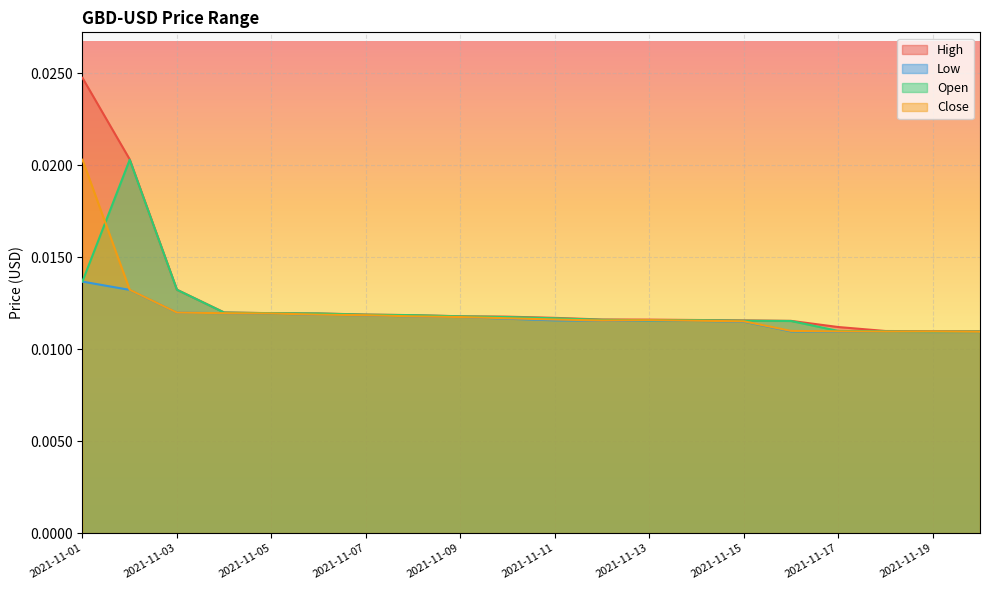

At which category is the sum across all series the highest?

2021-11-01